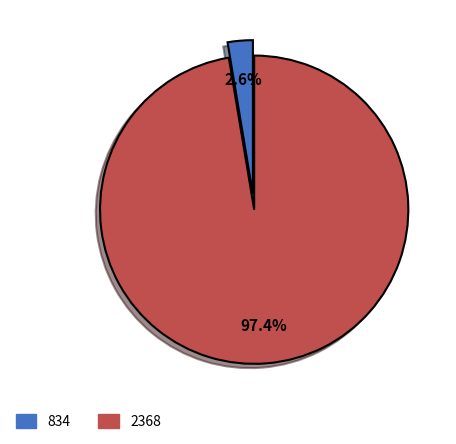

Is it true that 834 is 11% of the pie?

False